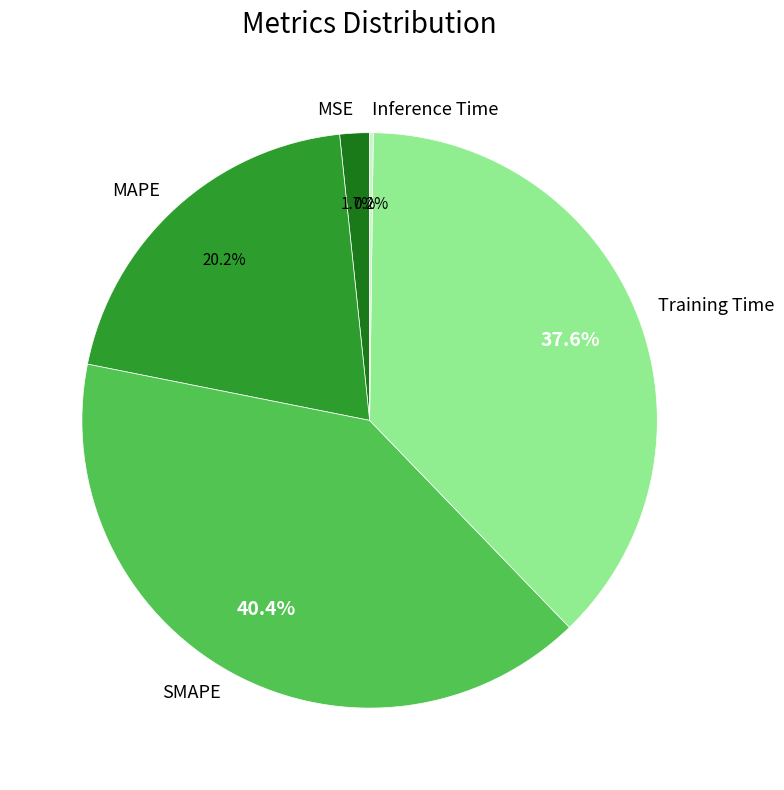

Is there any slice that represents more than half of the pie?

No